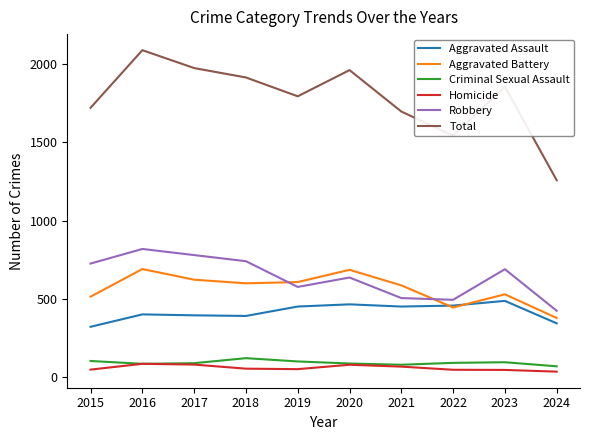

What is the difference between the Aggravated Assault values at 2022 and 2017?

62